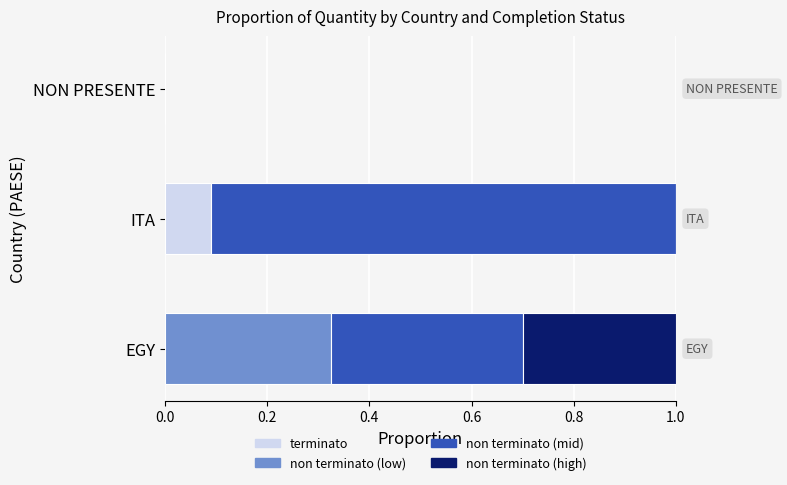

What is the total value across all series at EGY?

1.0